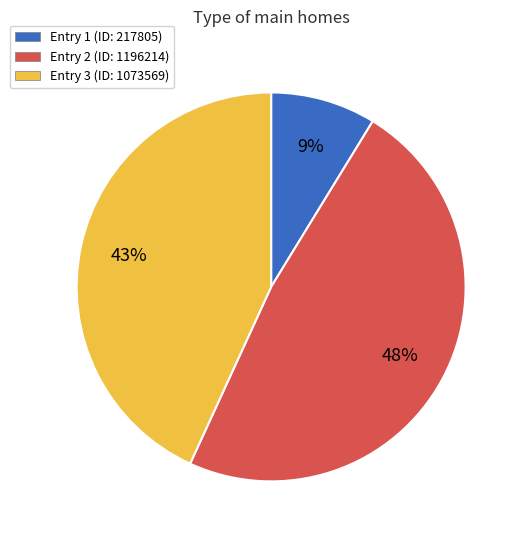

To the nearest percent, what is the average slice percentage?

33%